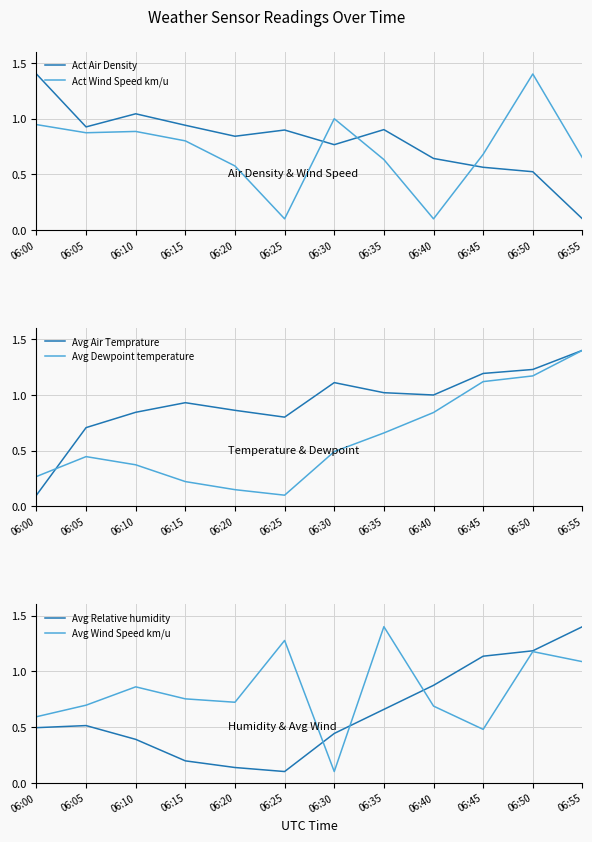

Where is the first local maximum for Avg Wind Speed km/u?

06:10